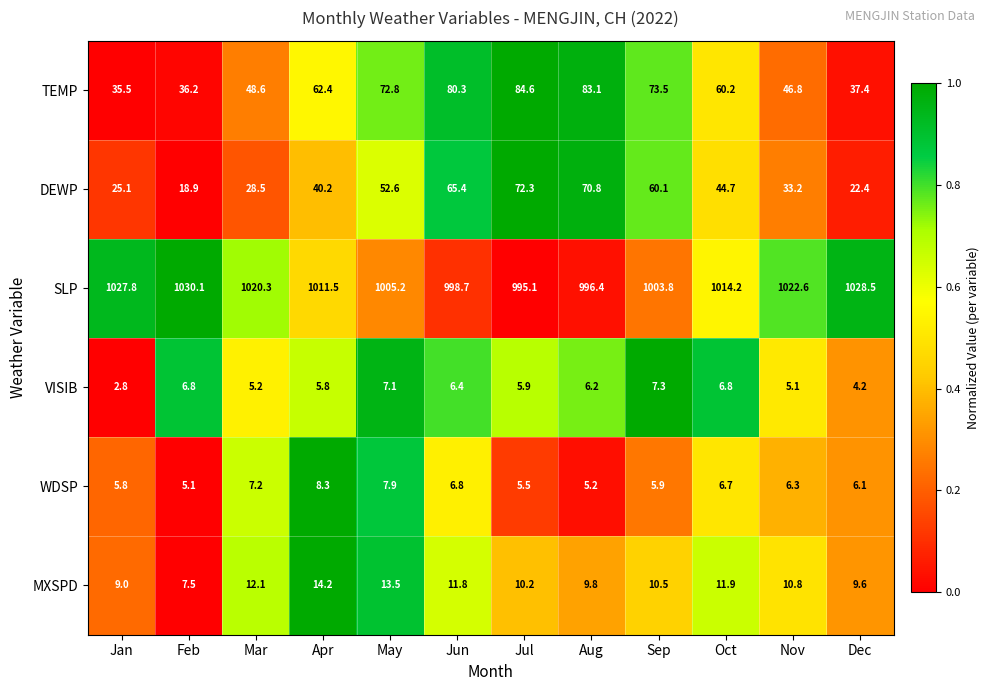

What is the difference between the maximum and minimum values in the TEMP series?

49.1